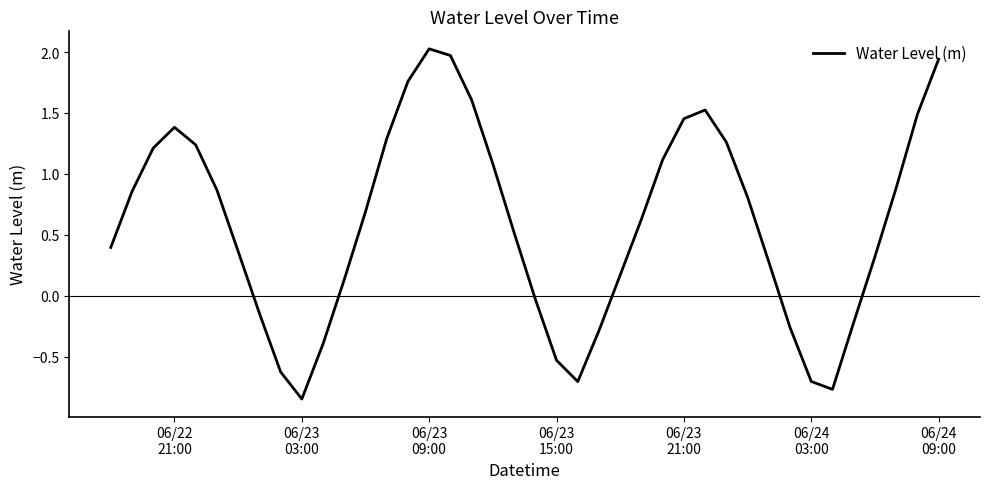

Is this an area chart (filled region under the line)?

No